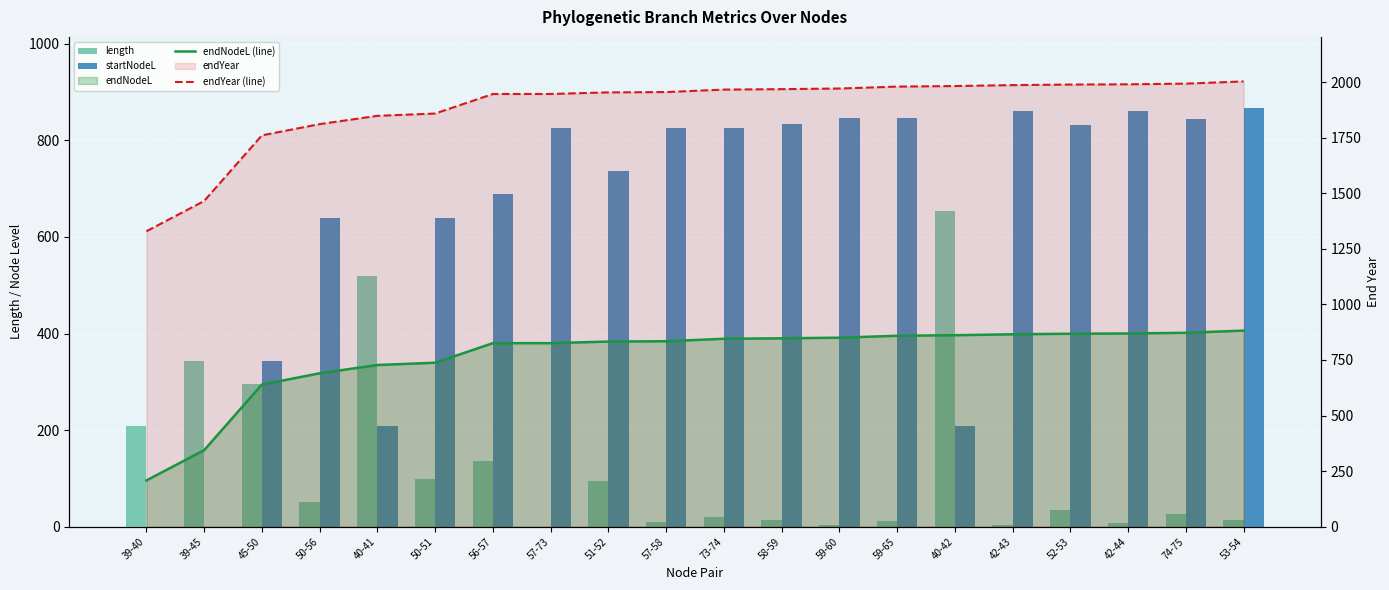

What is the label of the 18th bar from the right?

45-50